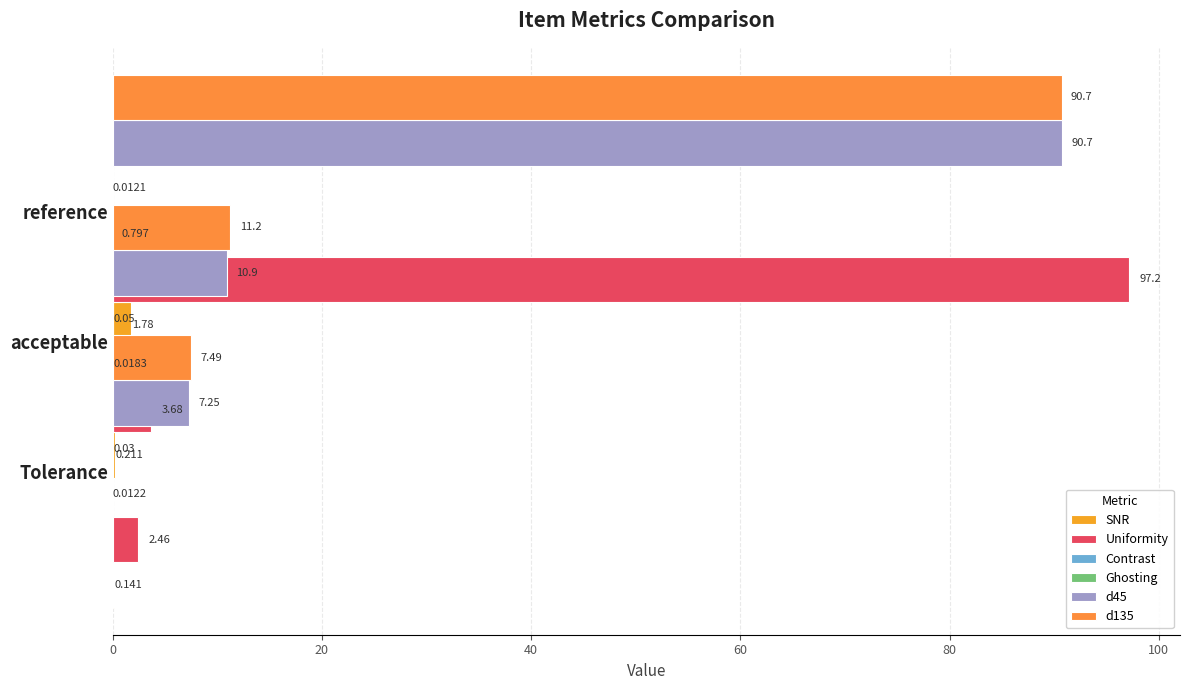

The value of SNR at acceptable is 0.6. True or false?

False